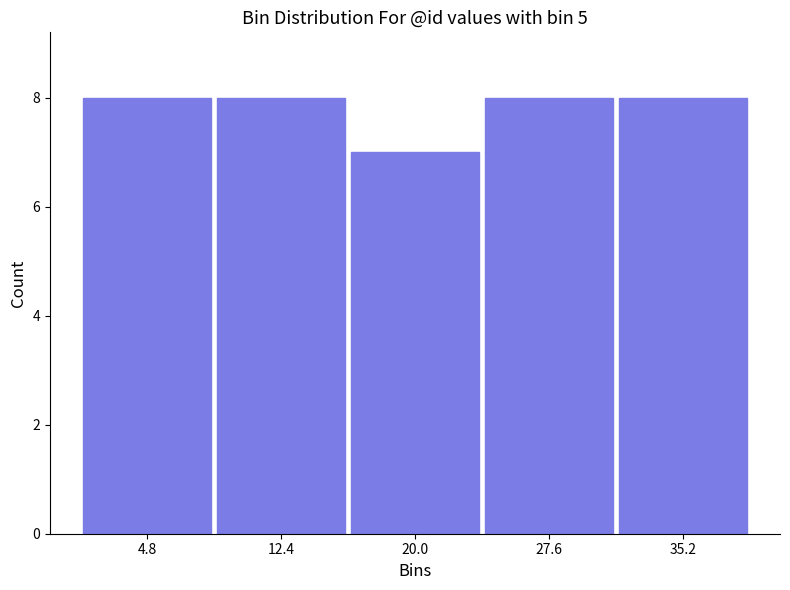

Reading left to right, list every bar in this chart as the range it spans on the x-axis followed by its height. Neither the bar edges nor the heights are printed on the chart, so give them approximately, as read against the axes.

1.0 to 8.6: 8
8.6 to 16.2: 8
16.2 to 23.8: 7
23.8 to 31.4: 8
31.4 to 39.0: 8